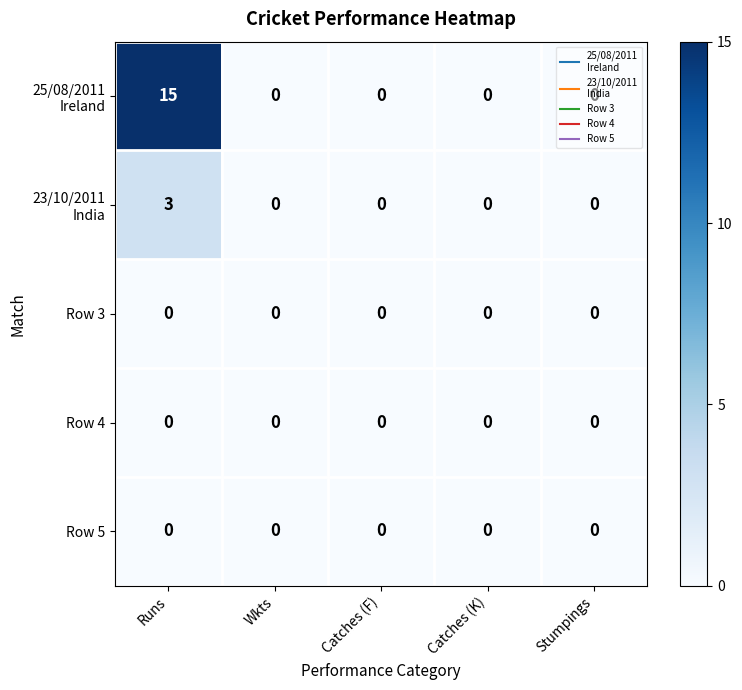

What is the greatest value displayed?

15